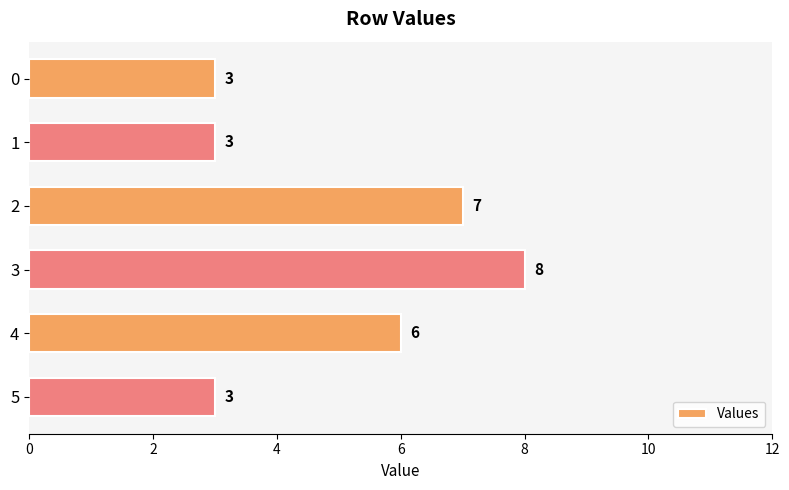

What is the value of the 2nd bar from the top?

3